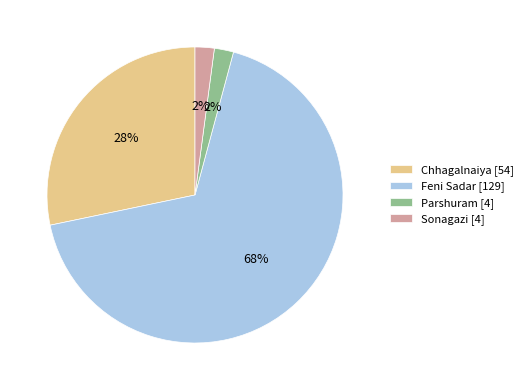

To the nearest percent, what percentage of the pie is Sonagazi [4]?

2%